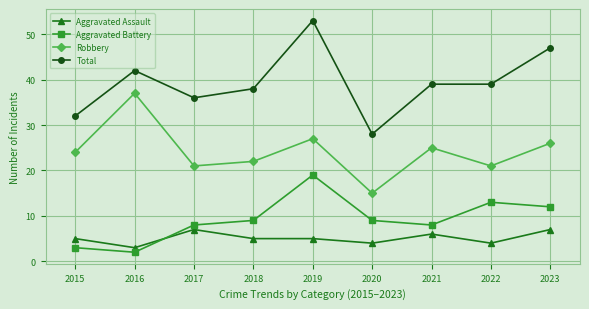

What is the difference between the highest and lowest values at 2016?

40